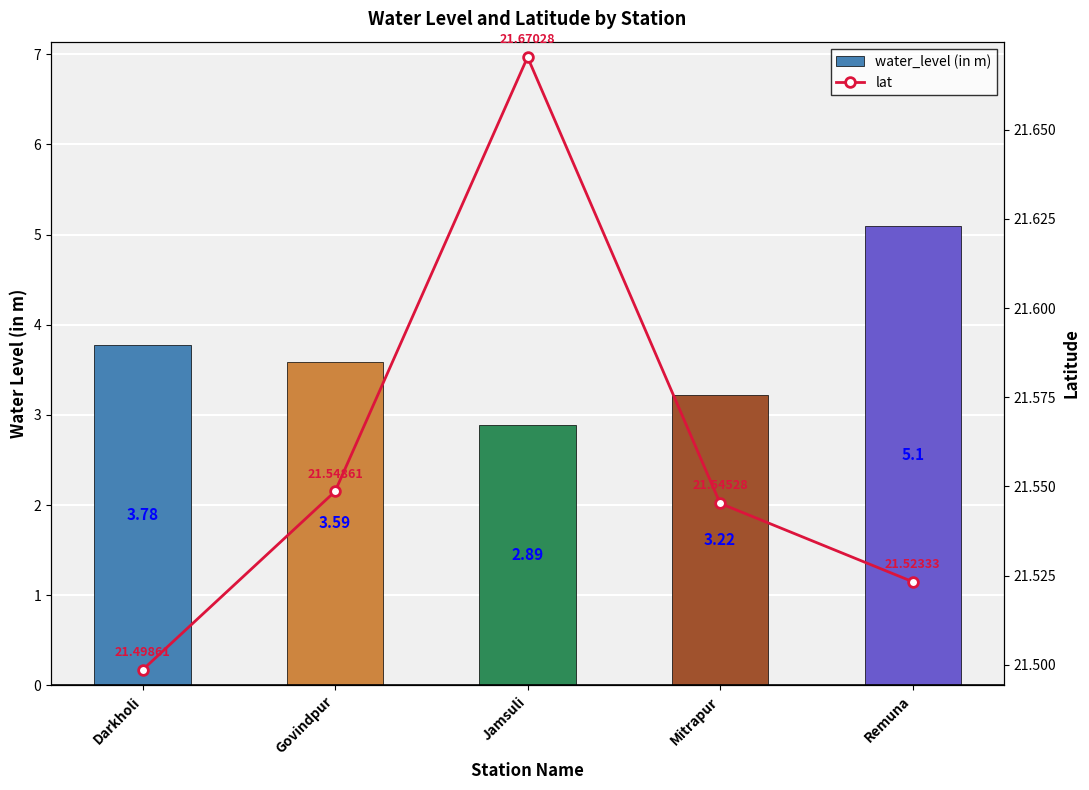

What is the label of the 1st bar from the right?

Remuna